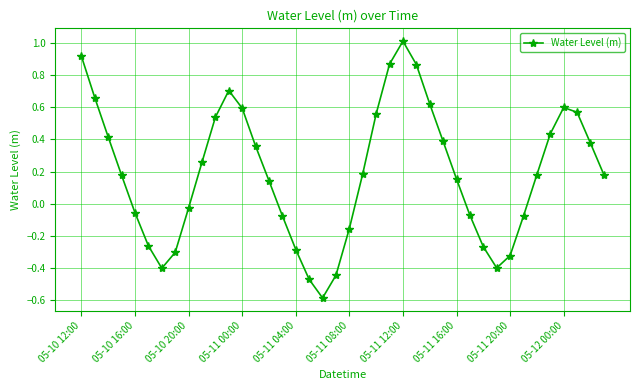

What is the difference between the maximum and second lowest values?

1.5